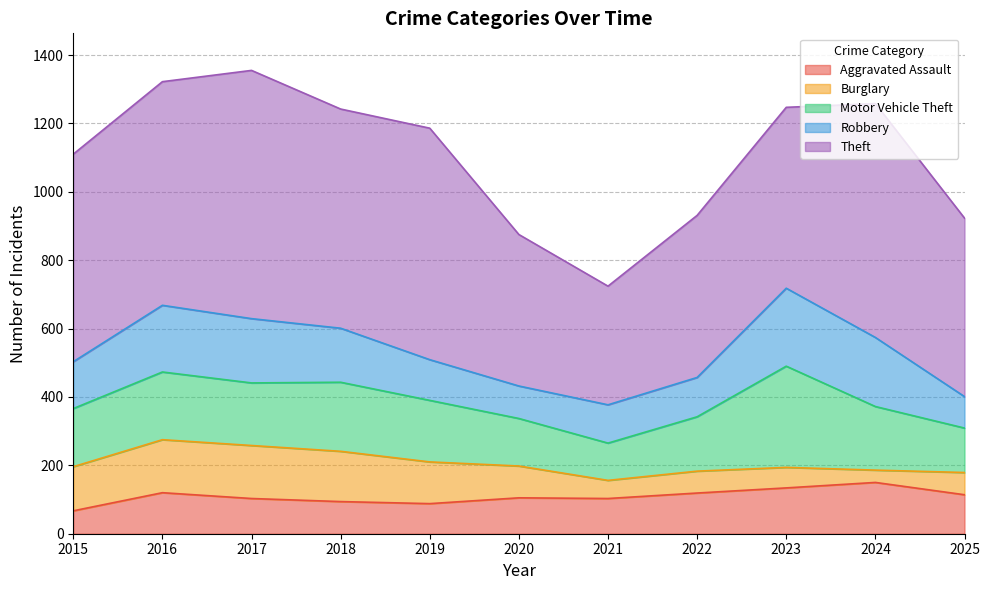

What is the sum of all Theft values?

6304